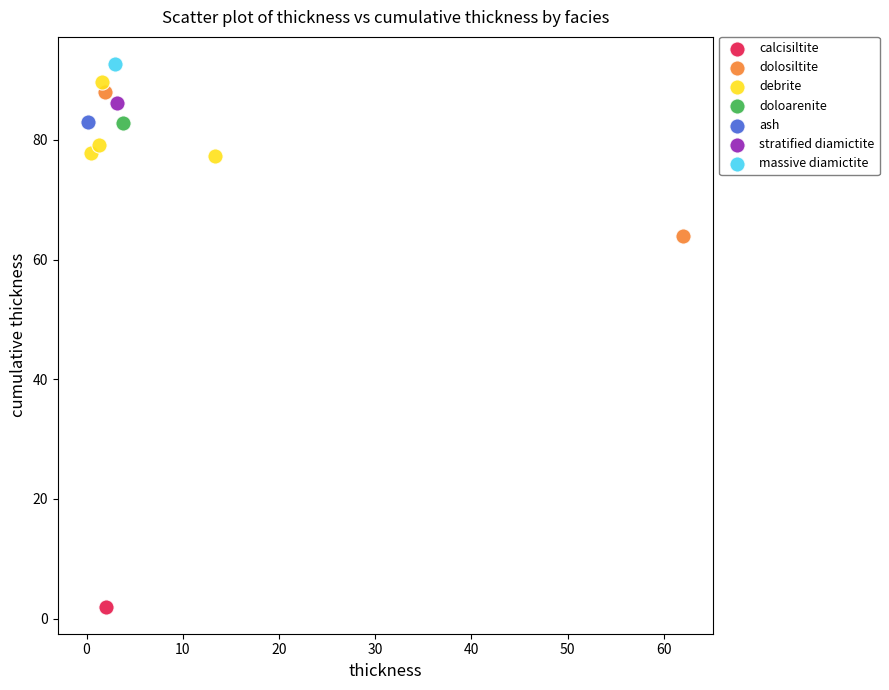

What are all the series names shown in the legend?

calcisiltite, dolosiltite, debrite, doloarenite, ash, stratified diamictite, massive diamictite